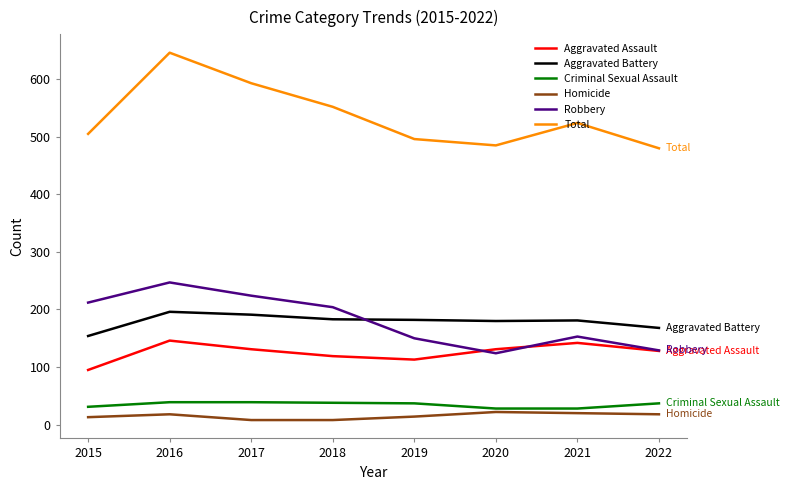

How many values in the Robbery series are below 204?

4